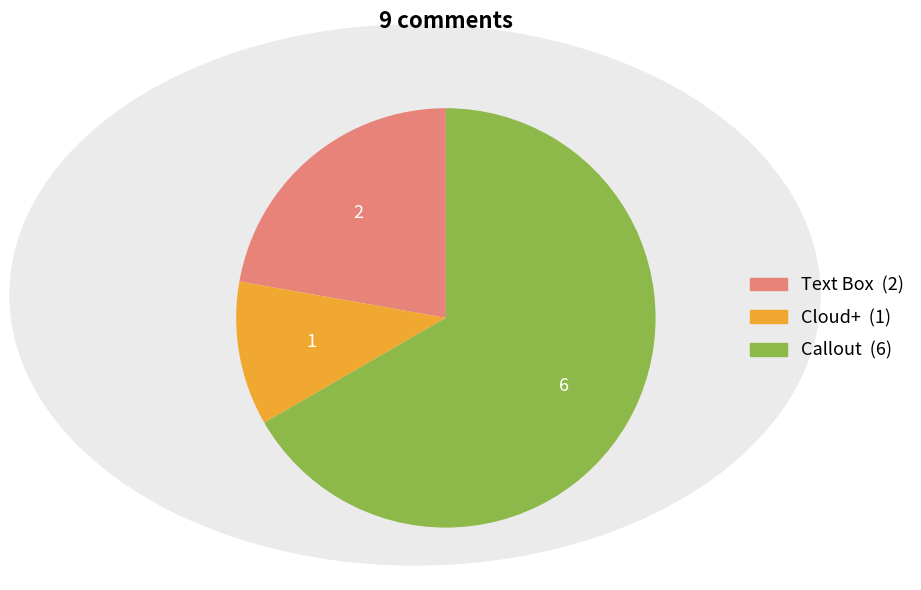

Is there any slice that represents more than half of the pie?

Yes